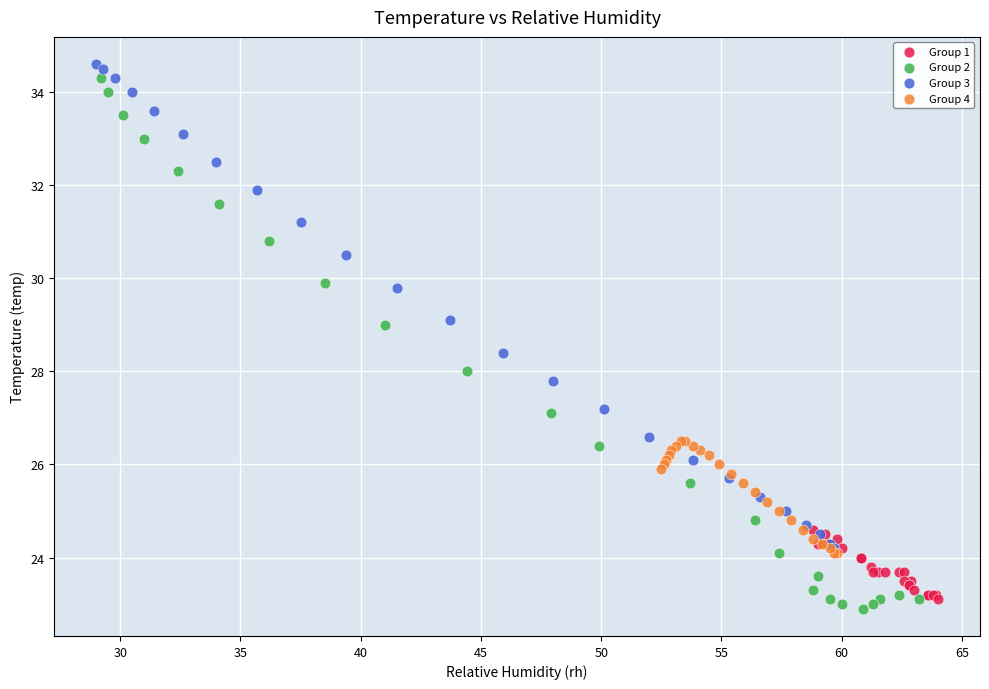

Which series has the widest spread of Y values?

Group 2